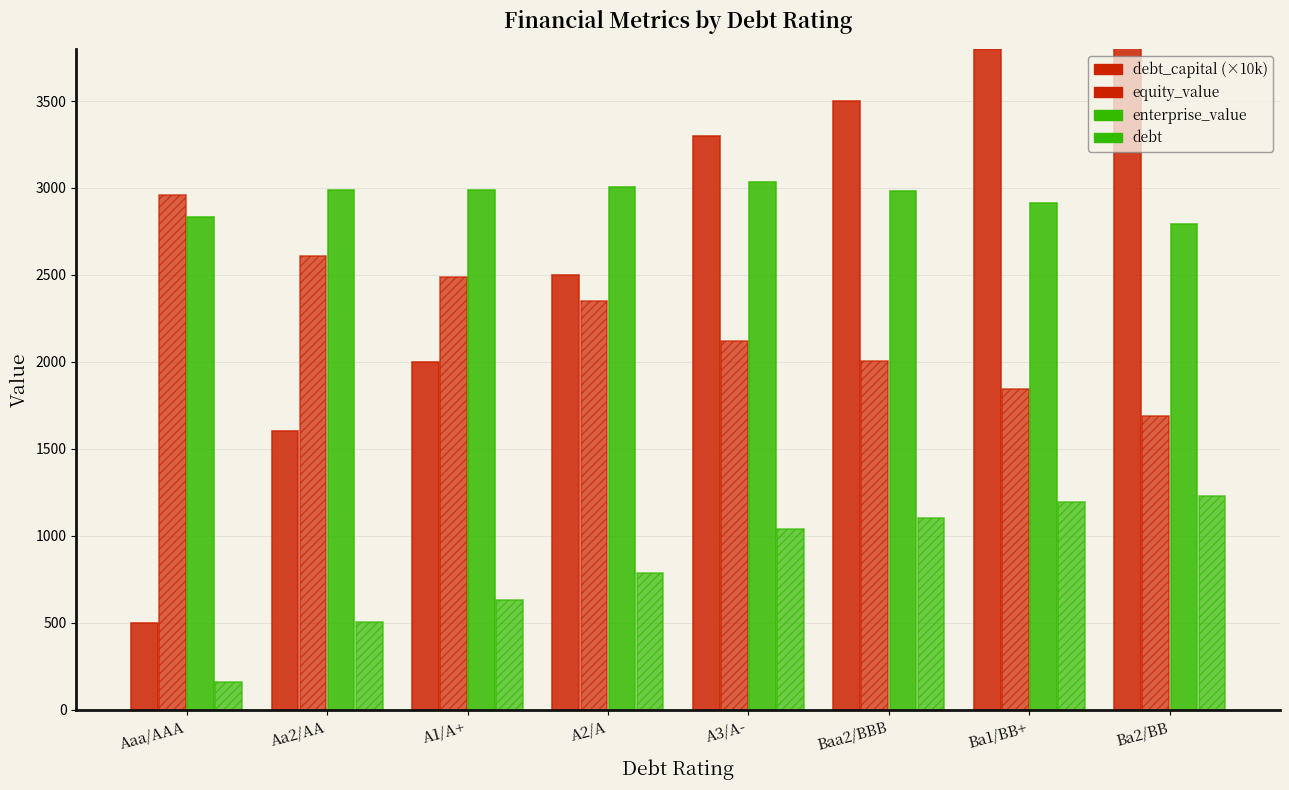

At which label is equity_value closest to 2326?

A2/A